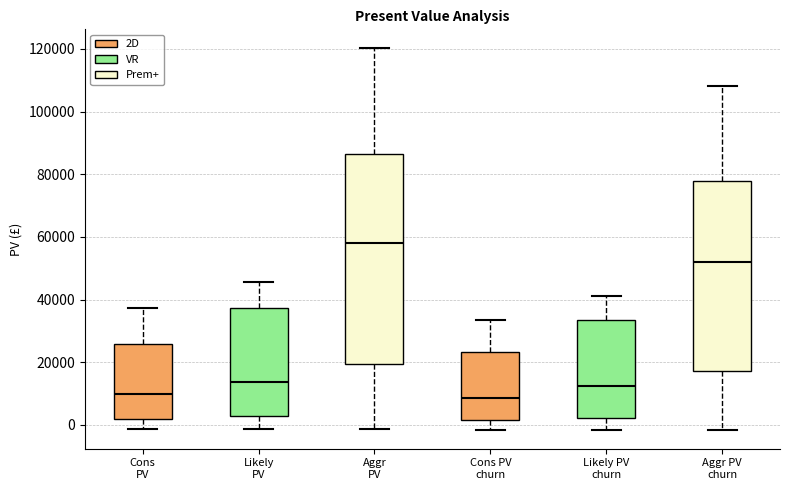

Where does the median line of the box for Cons PV churn sit on the y-axis? The values are not printed on the chart, so give them approximately, as read against the axis.

8000